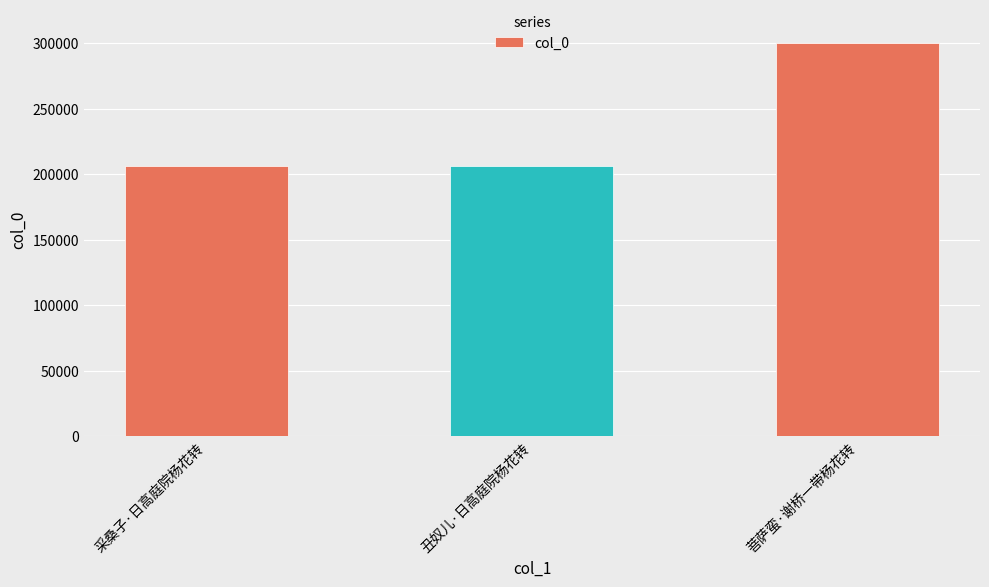

True or false: the data shows 205972 at 采桑子·日高庭院杨花转.

True